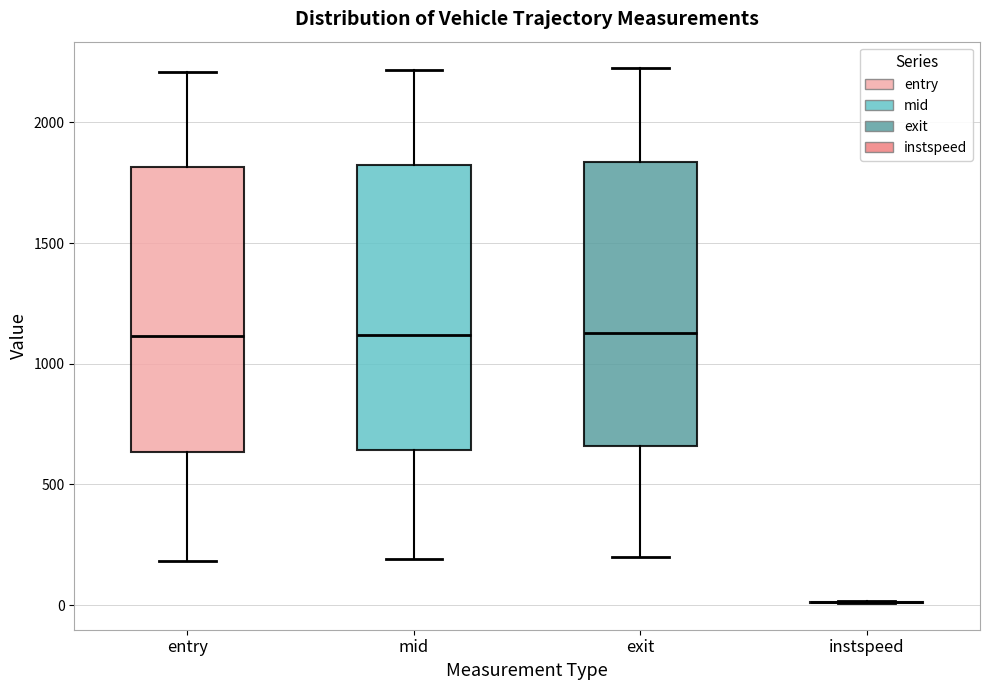

Reading left to right, transcribe this box plot: for each box, give where its median line is, the range the box spans, and where its two whiskers end, as read against the y-axis. The values are not printed on the chart, so give them approximately, as read against the axis.

entry: median 1100, box 650 to 1800, whiskers 200 to 2200
mid: median 1100, box 650 to 1800, whiskers 200 to 2200
exit: median 1150, box 650 to 1850, whiskers 200 to 2200
instspeed: box collapsed to a line at 0, whiskers 0 to 0